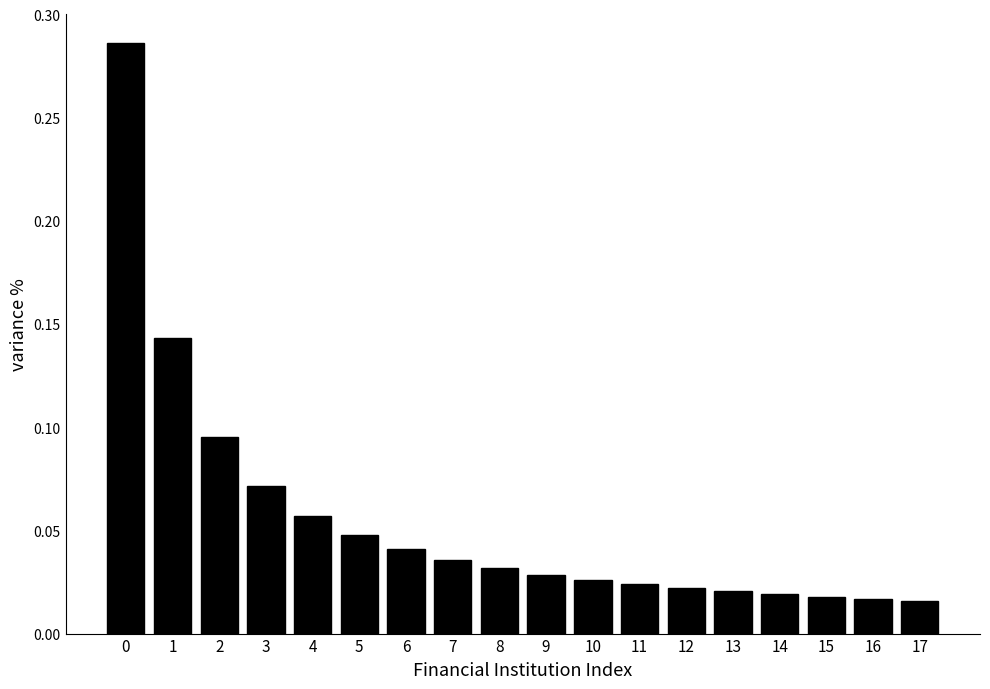

Which has a higher value, 3 or 7?

3